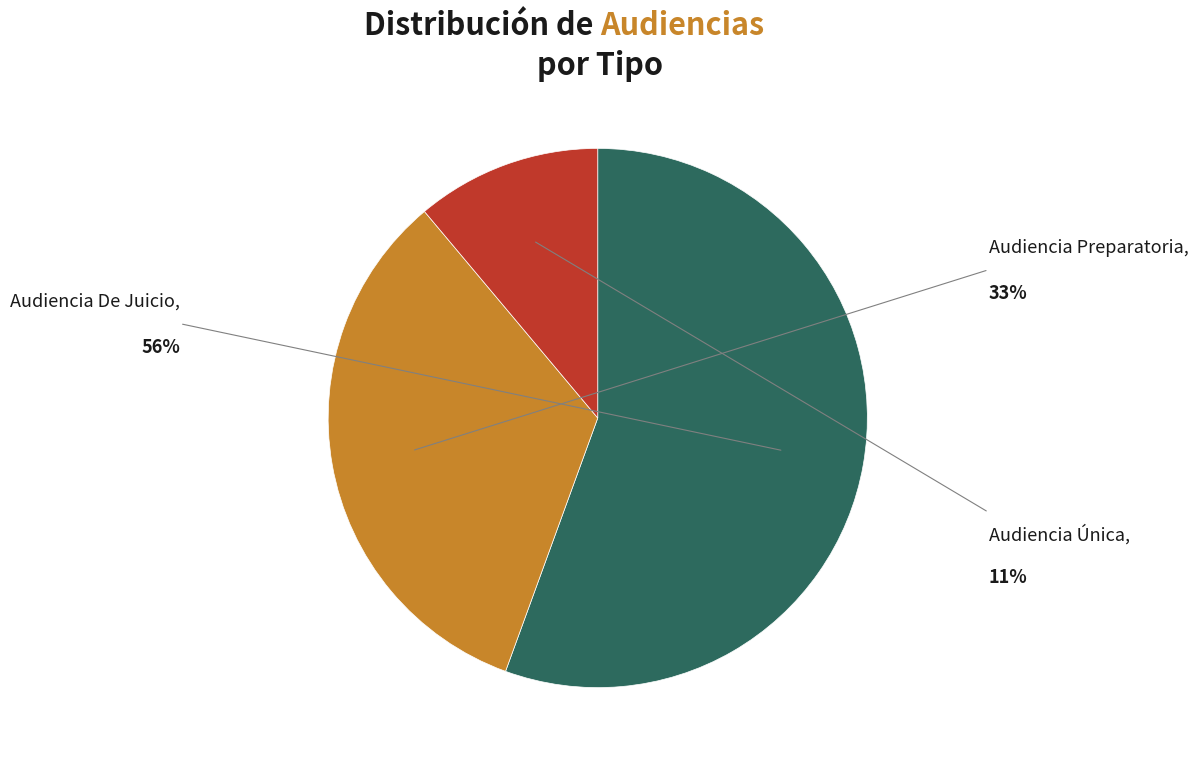

Do Audiencia De Juicio and Audiencia Única together represent more than half of the pie?

Yes